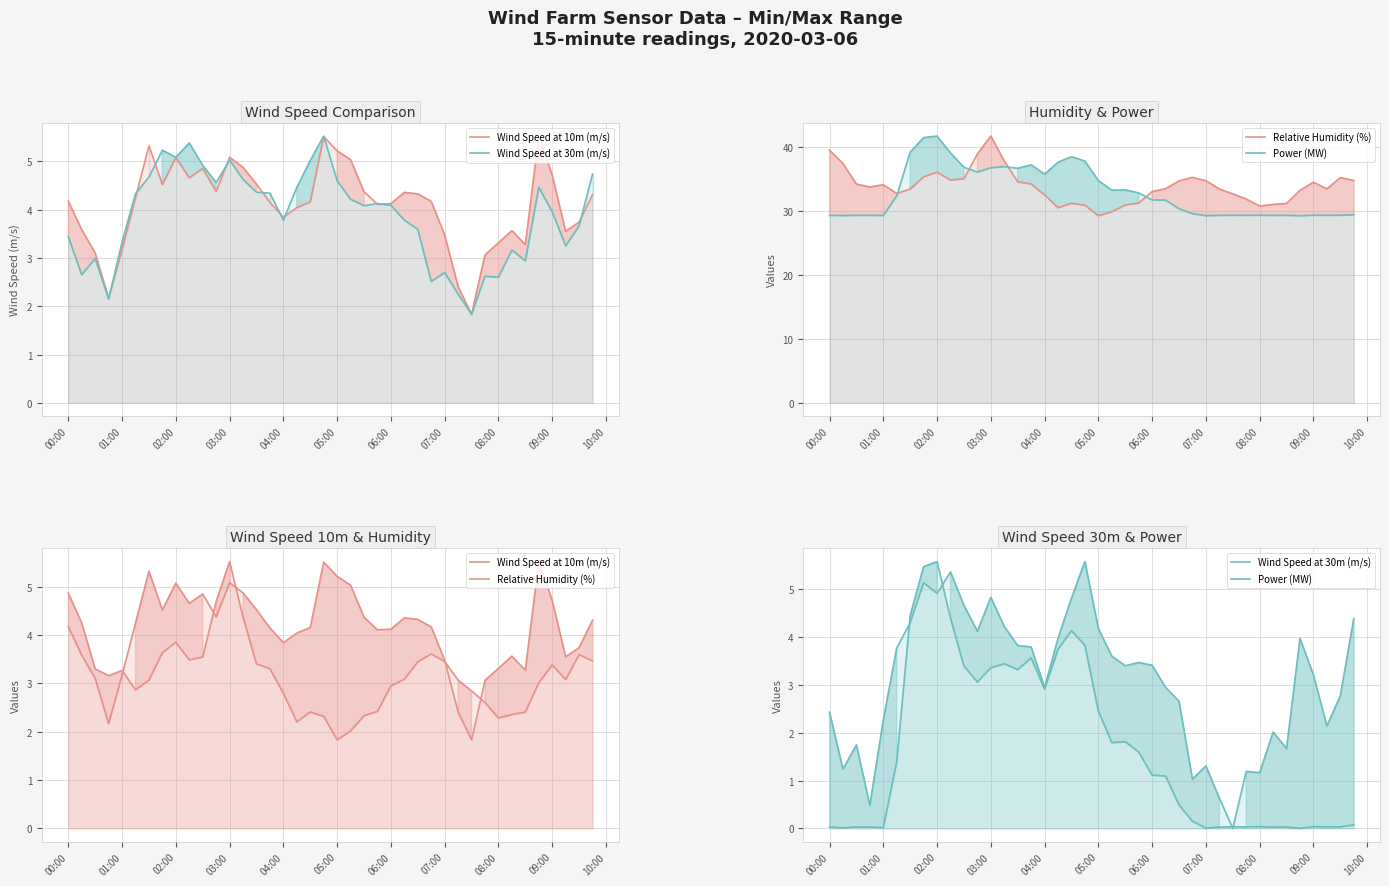

What is the average value of the Relative Humidity (%) series?

3.2